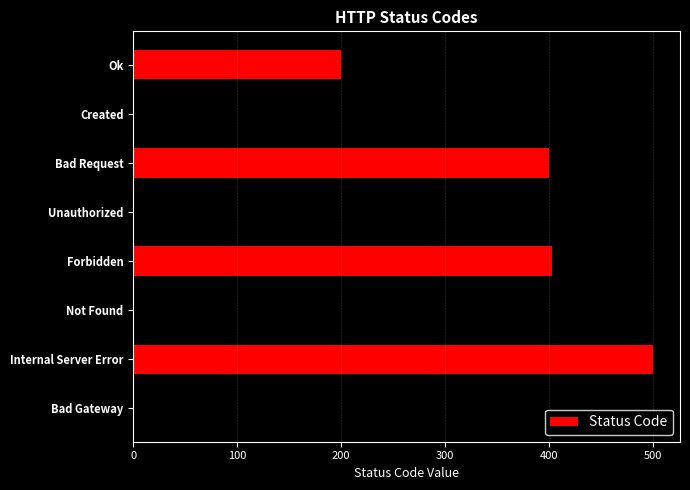

What is the value of the 4th bar from the top?

401